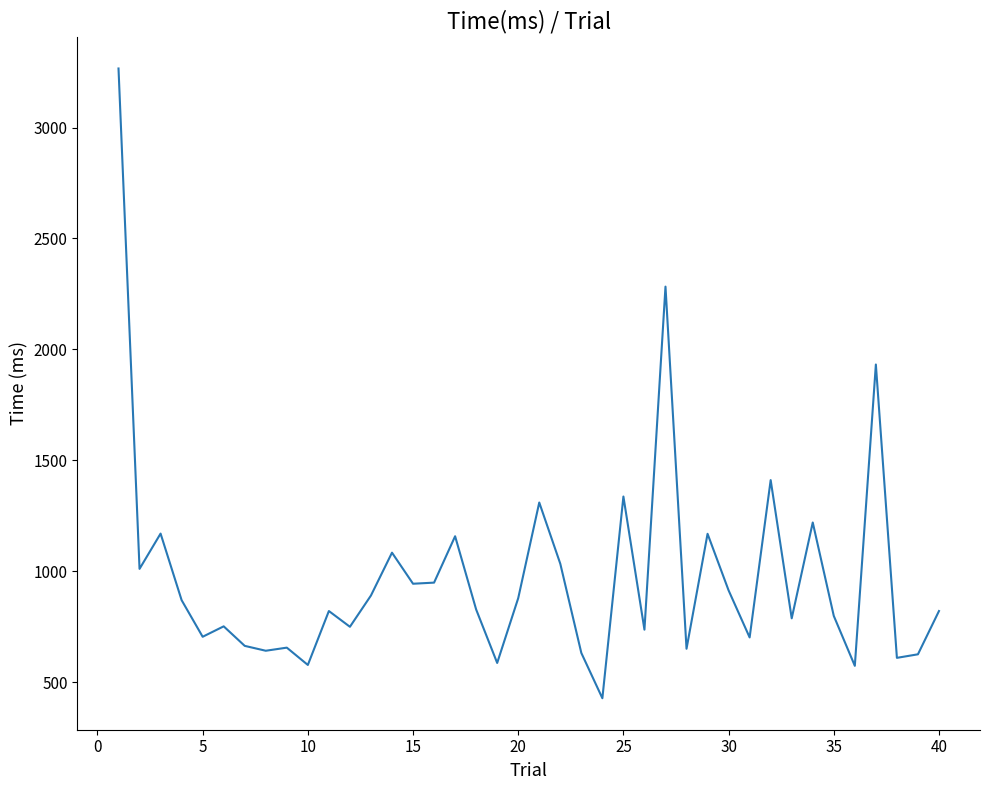

Is this an area chart (filled region under the line)?

No